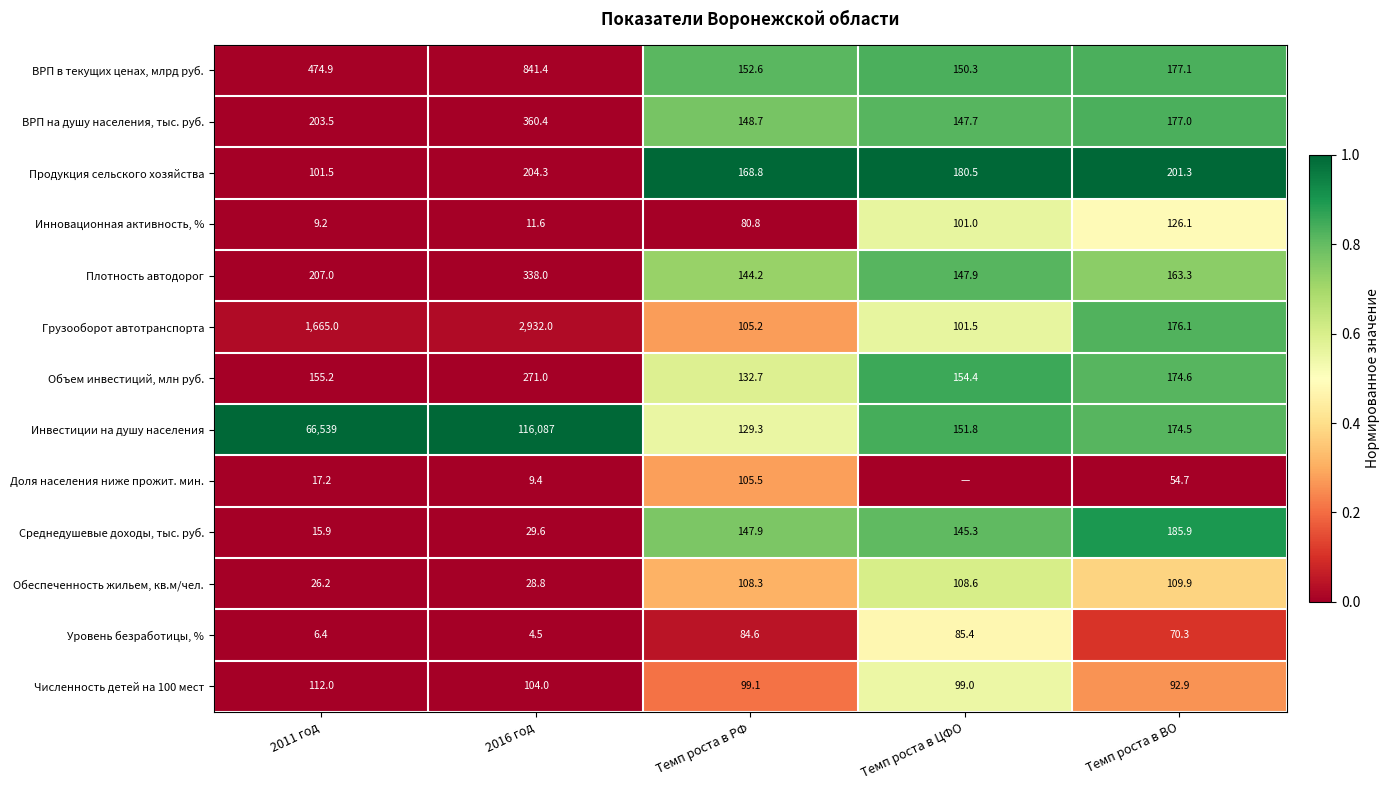

What is the difference between the maximum and minimum values in the Продукция сельского хозяйства series?

102.8